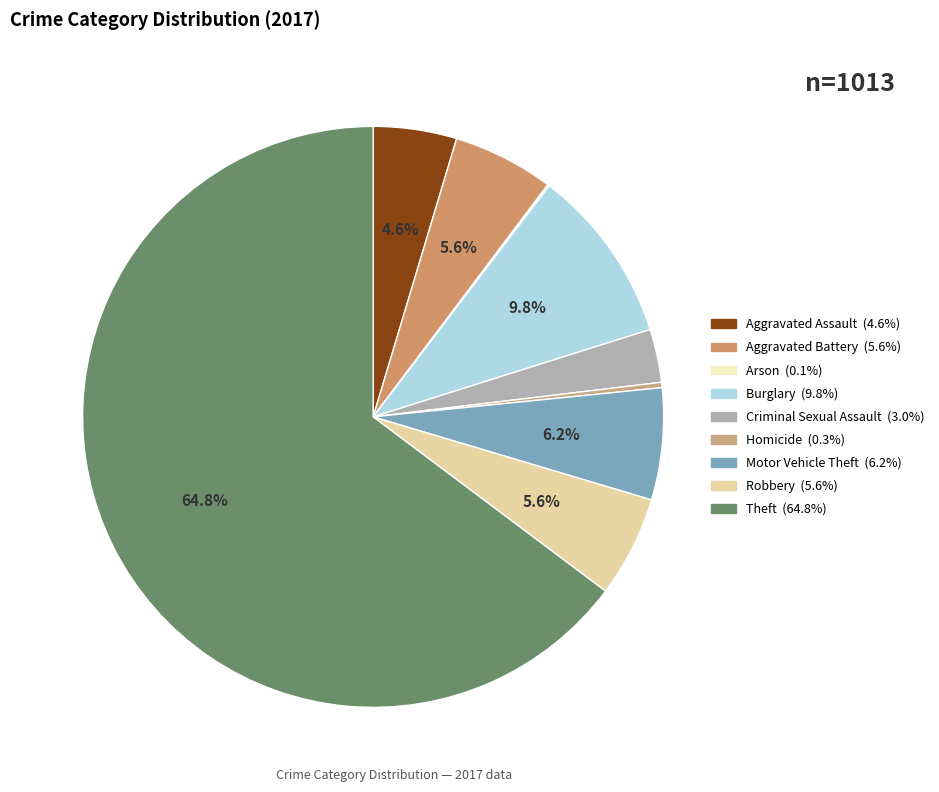

What is the total percentage of Arson and Theft?

64.9%